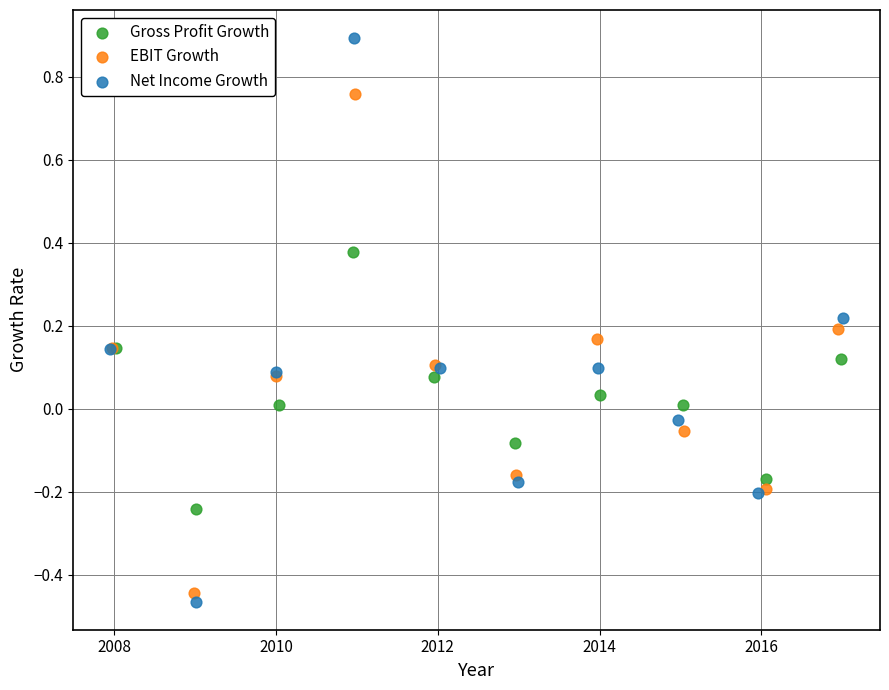

Which series has the widest spread of Y values?

Net Income Growth